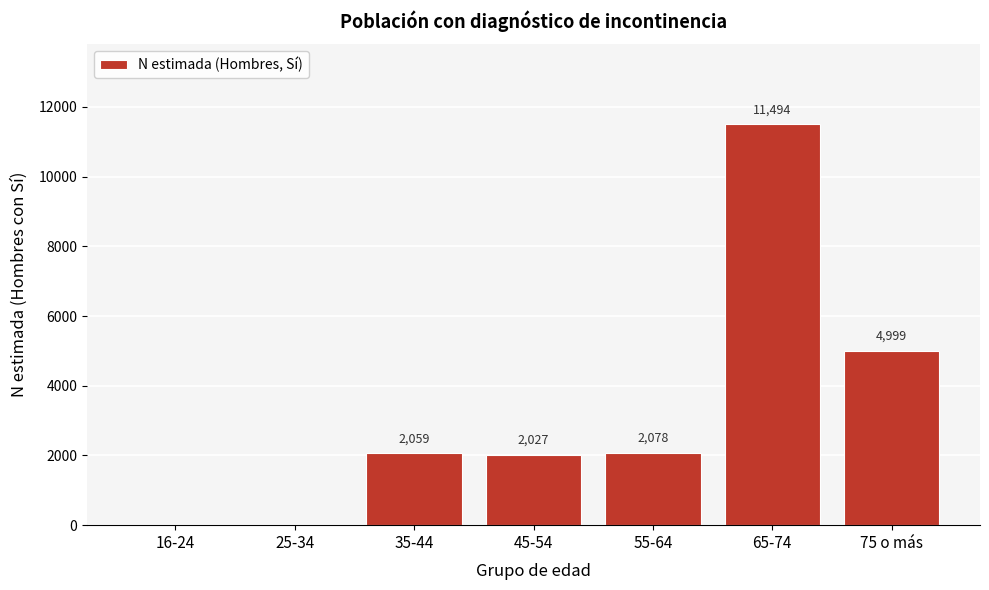

Reading left to right, list all the values displayed in this chart.

16-24=0	25-34=0	35-44=2059	45-54=2027	55-64=2078	65-74=11494	75 o más=4999